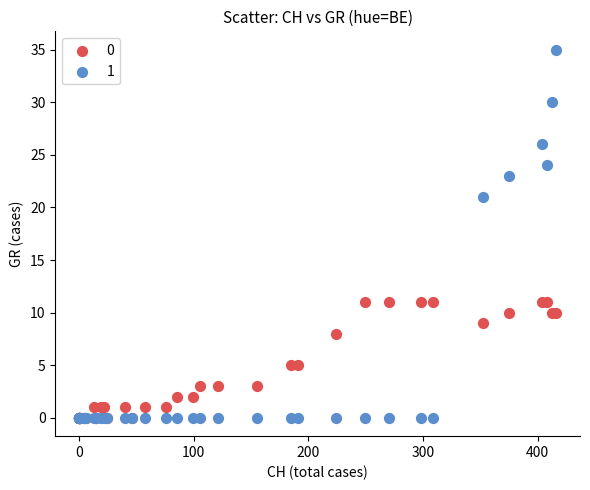

Which series contains the highest Y value?

1